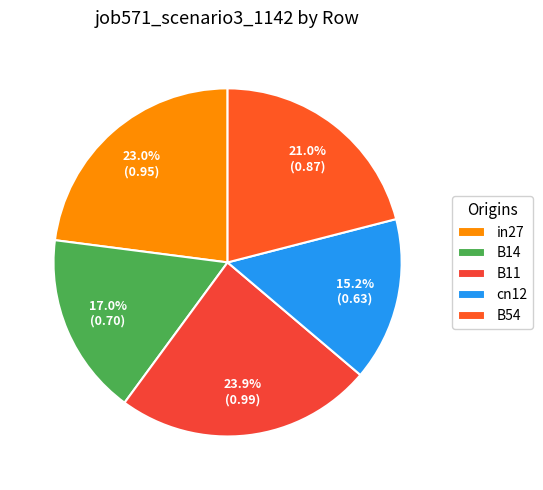

Is there any slice that represents more than half of the pie?

No